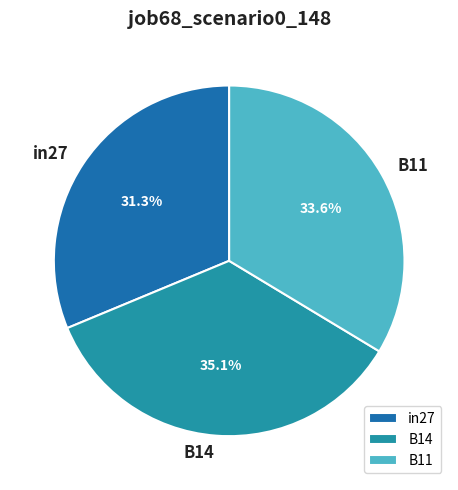

To the nearest percent, what percentage of the pie is B11?

34%